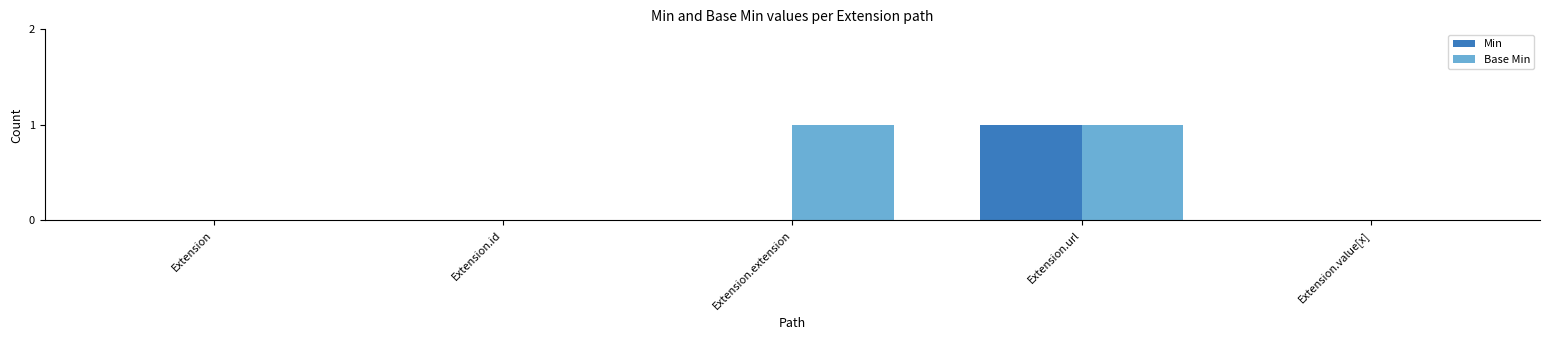

At which category is the sum across all series the highest?

Extension.url